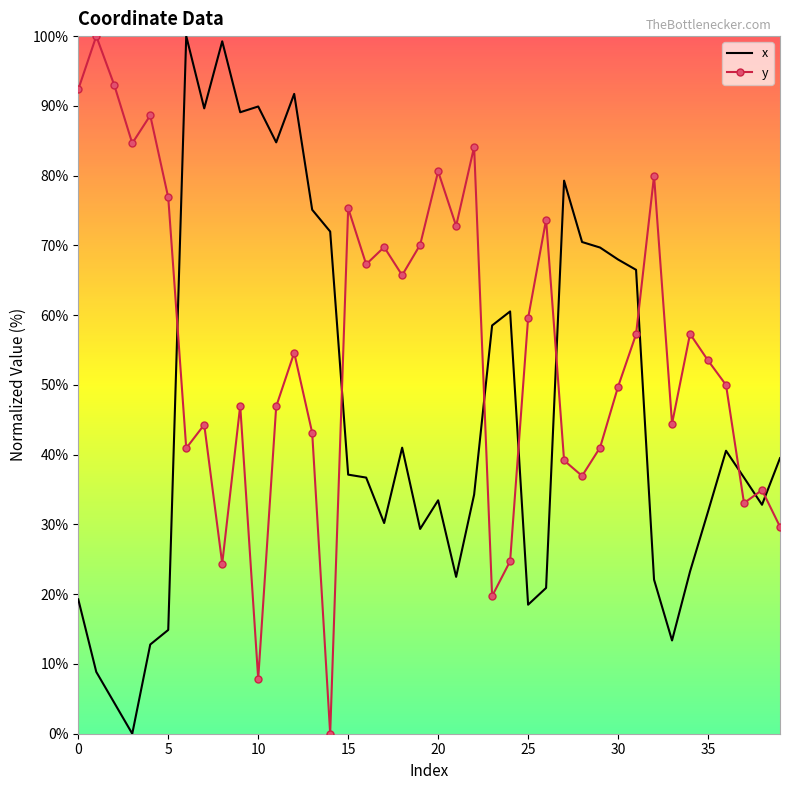

Which series has the largest total across all categories?

y